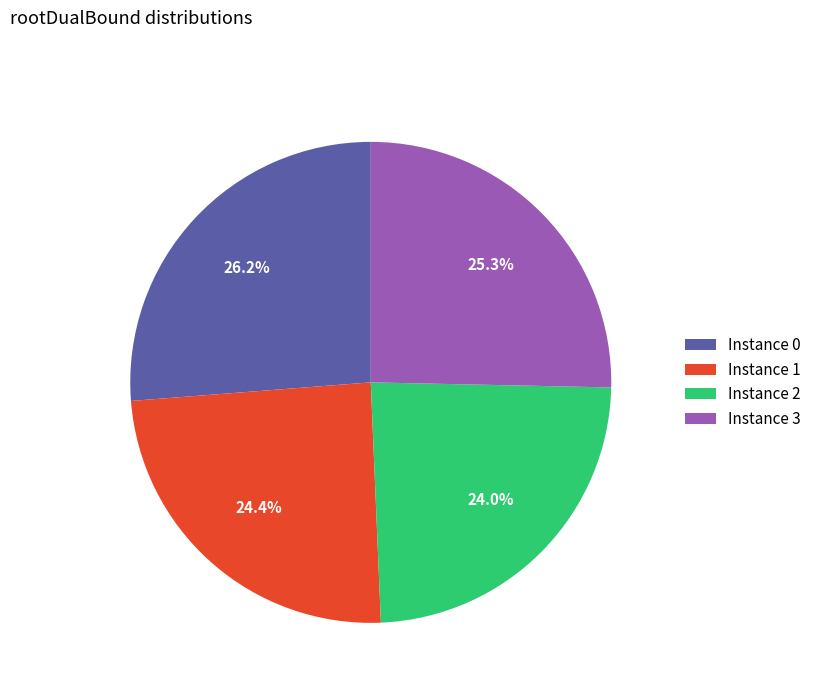

How many segments does this pie chart have?

4